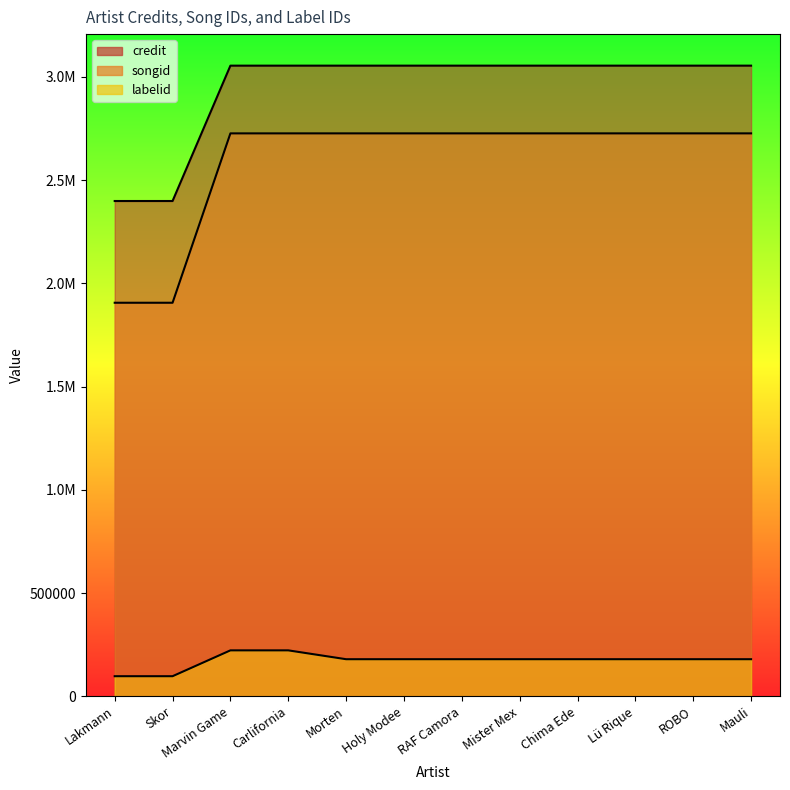

Which has a higher value, Lü Rique or ROBO?

Lü Rique